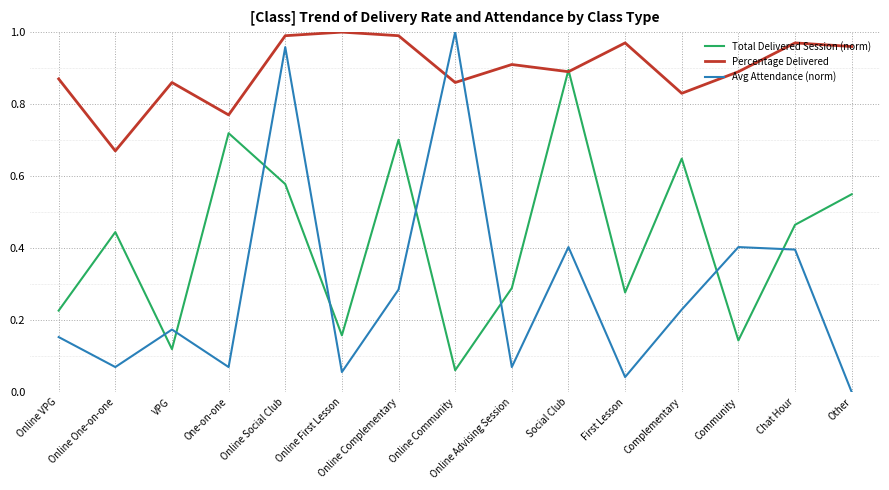

What is the sum of the Percentage Delivered values at Online Community and Chat Hour?

1.8